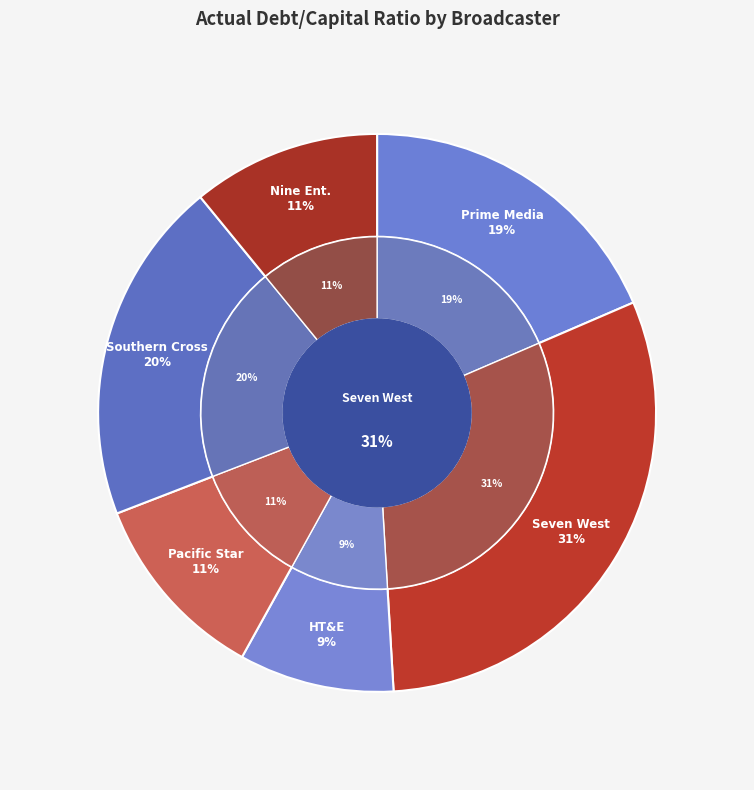

The Prime Media Group slice represents 10% of the pie. True or false?

False